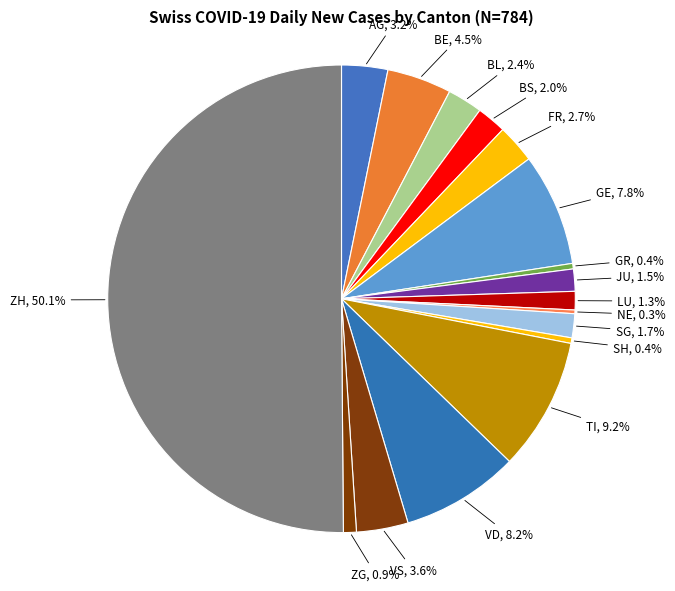

Which slice is the largest?

ZH